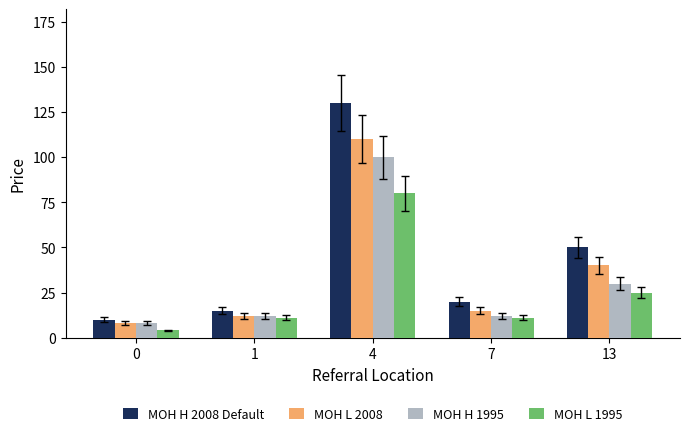

Rank the series at 4 from lowest to highest value.

MOH L 1995, MOH H 1995, MOH L 2008, MOH H 2008 Default